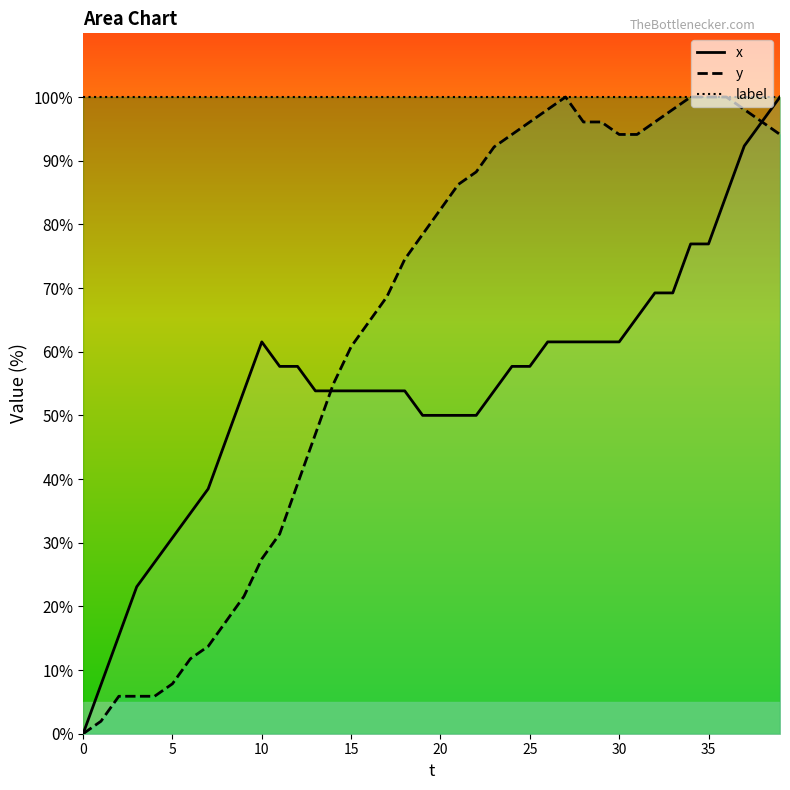

At which category is the sum across all series the highest?

39